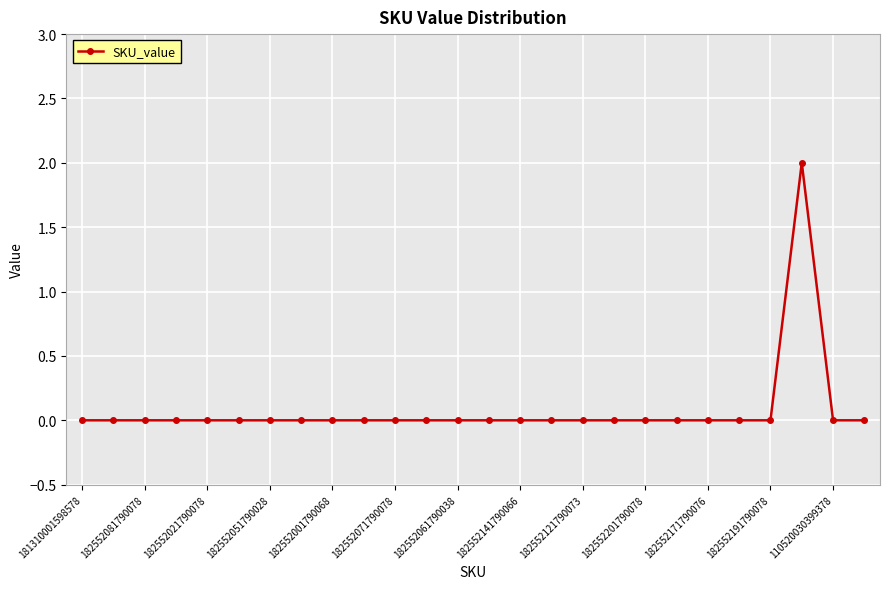

Reading left to right, transcribe all the data shown in this chart.

0	0	0	0	0	0	0	0	0	0	0	0	0	0	0	0	0	0	0	0	0	0	0	2	0	0